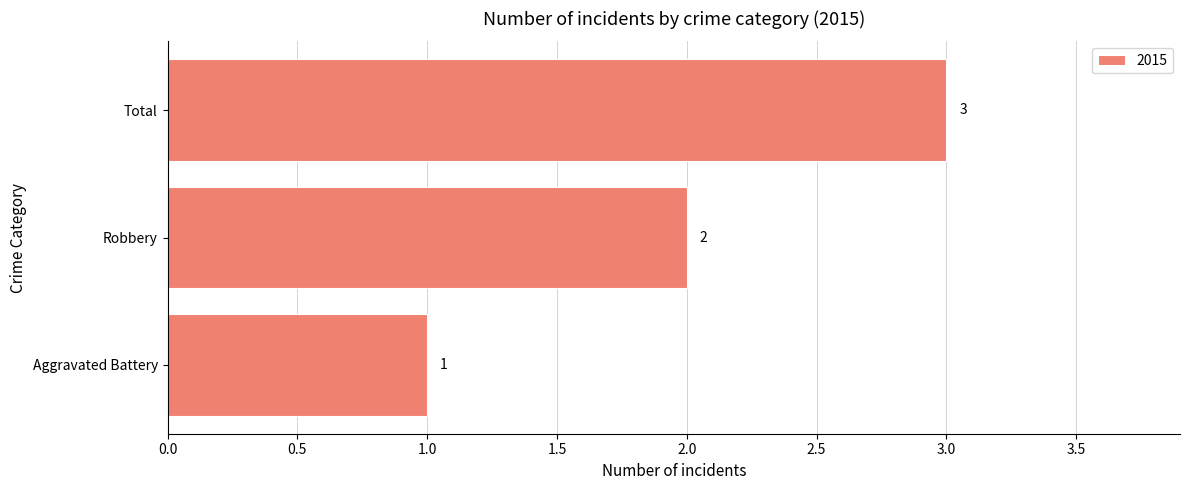

Count the values in the range 1 to 3.

3